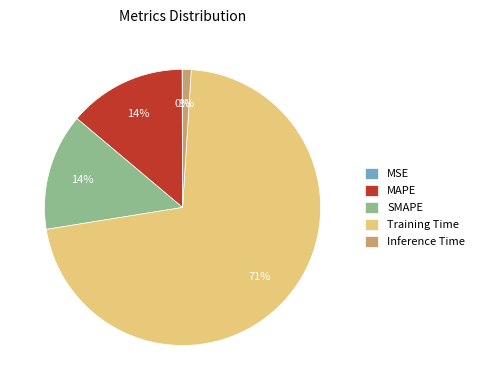

Do MAPE and Inference Time together represent more than half of the pie?

No